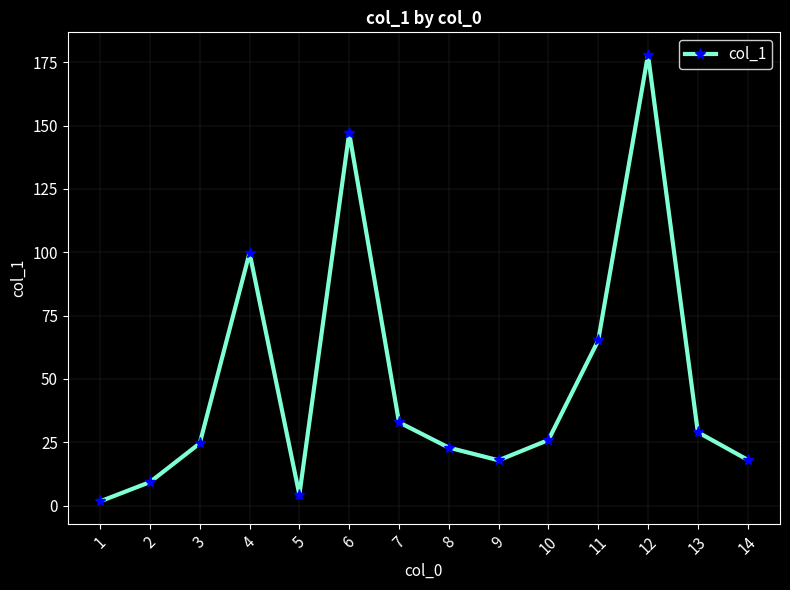

What is the difference between the maximum and minimum values?

176.3